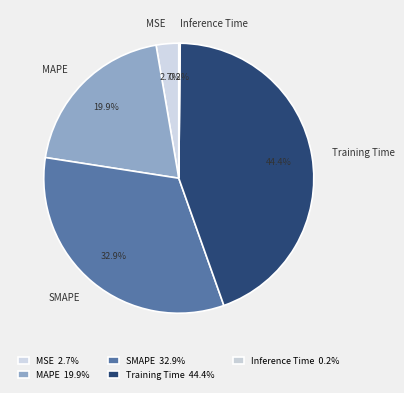

Which has a higher value, SMAPE or Training Time?

Training Time